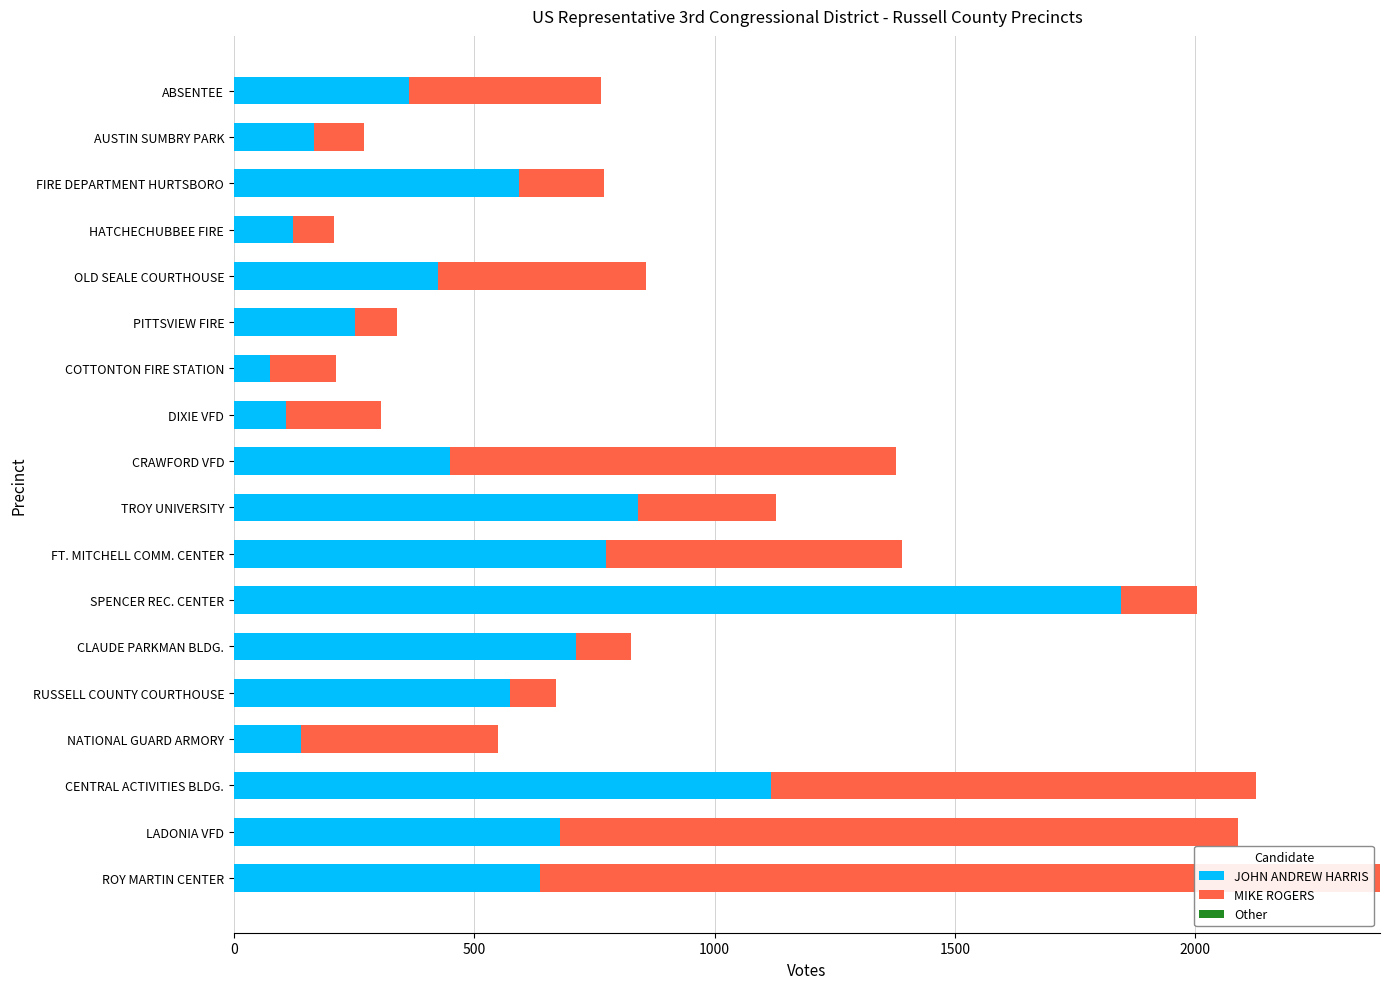

What is the approximate value of JOHN ANDREW HARRIS at SPENCER REC. CENTER?

1845